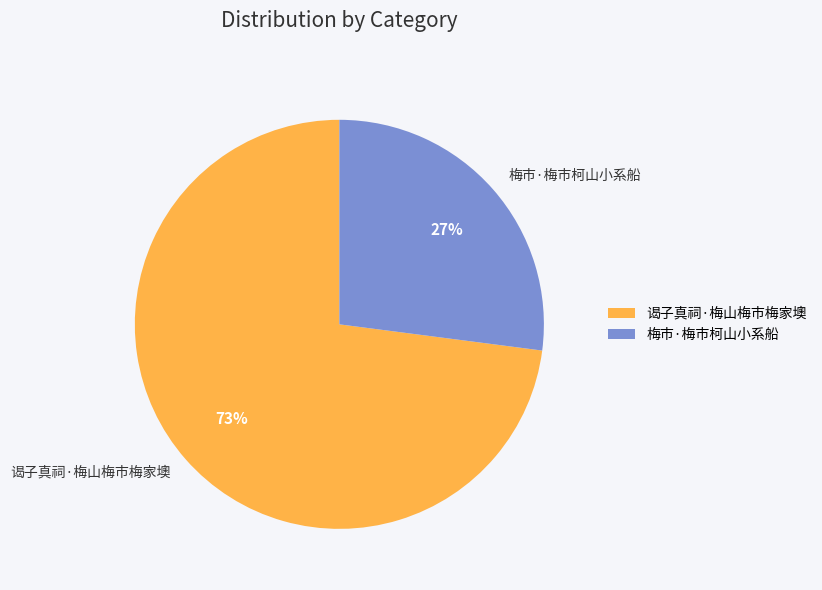

Approximately how many times larger is the value at 梅市·梅市柯山小系船 compared to 谒子真祠·梅山梅市梅家墺?

0.4